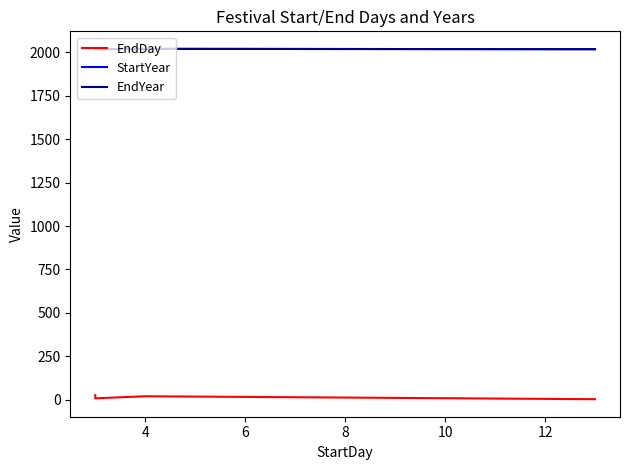

True or false: EndYear and EndDay cross at least once.

False